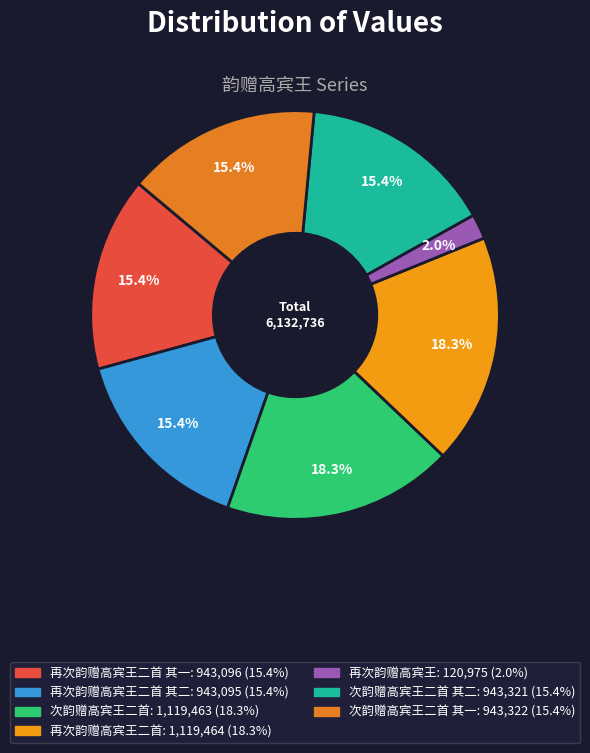

How many slices are in this pie chart?

7